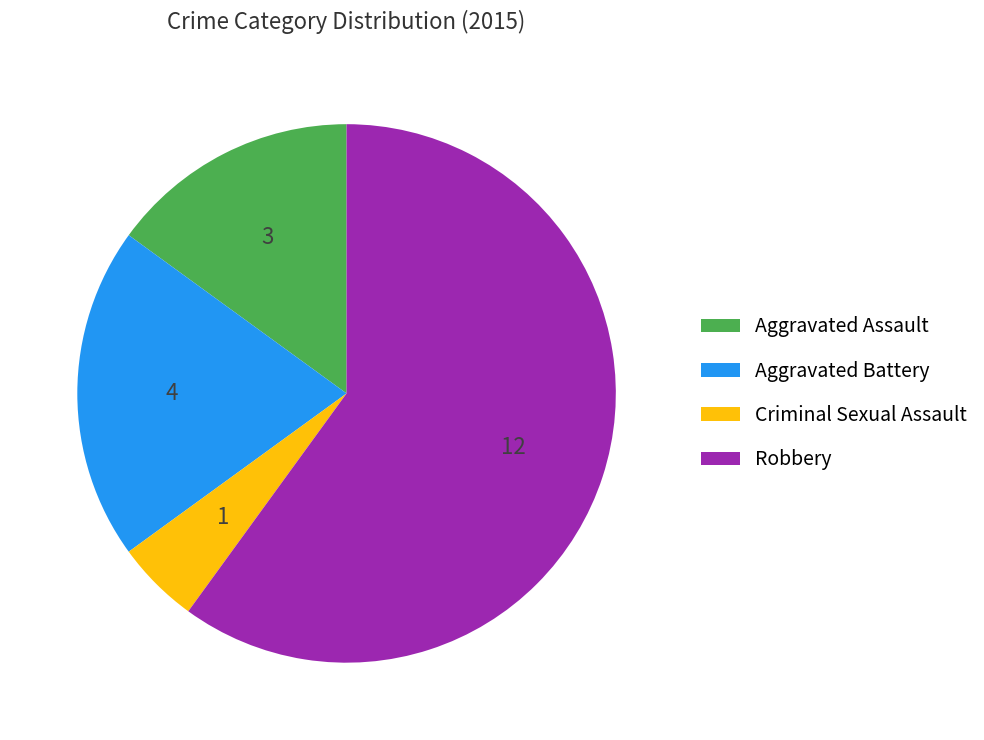

Do Aggravated Assault and Criminal Sexual Assault together represent more than half of the pie?

No